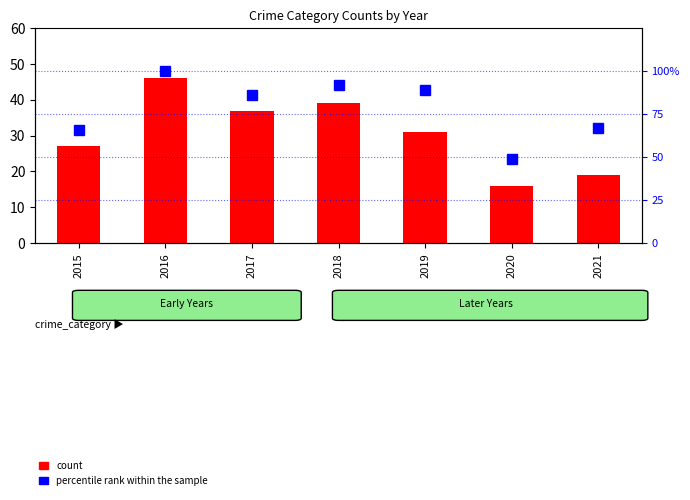

What are all the series names shown in the legend?

count, percentile rank within the sample